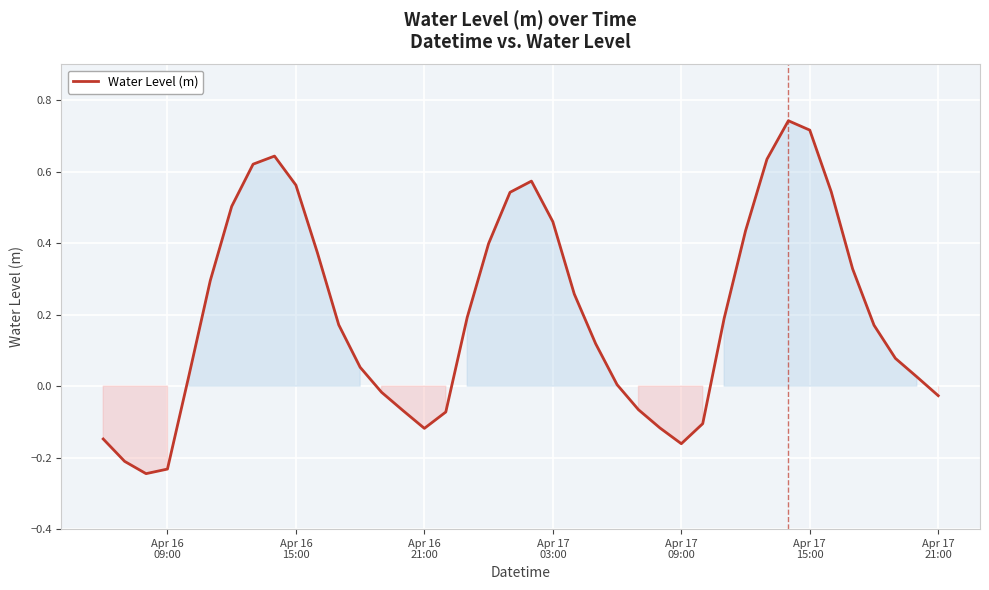

What is the difference between the second highest and minimum values?

1.0